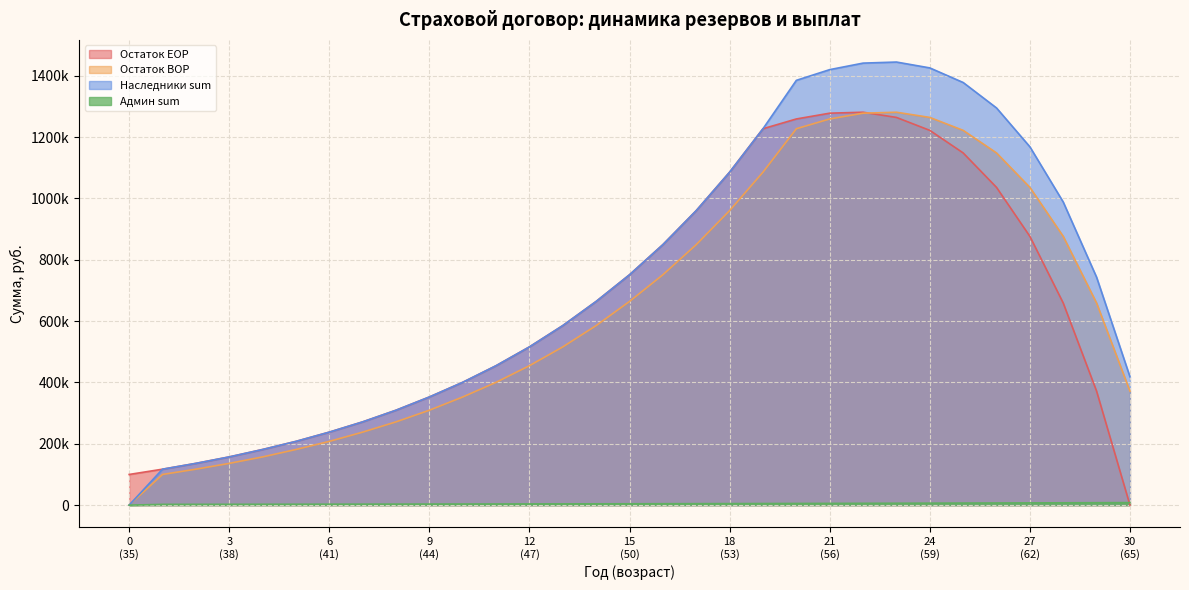

At 11, list the series in order from largest to smallest.

Остаток EOP, Наследники sum, Остаток BOP, Админ sum